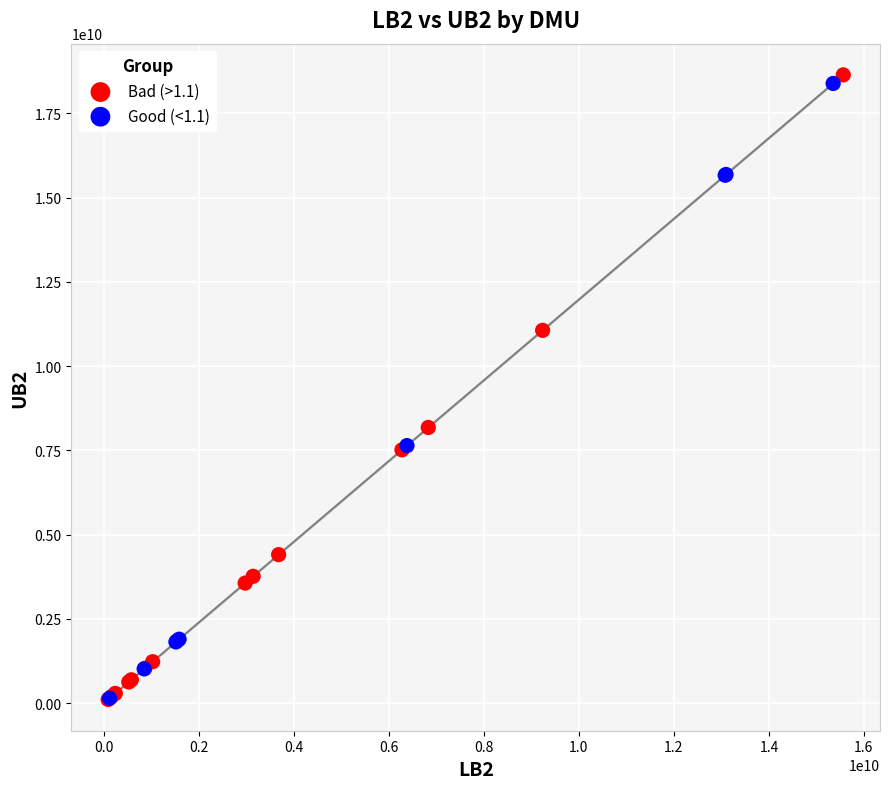

Which series has the widest spread of Y values?

Bad (>1.1)